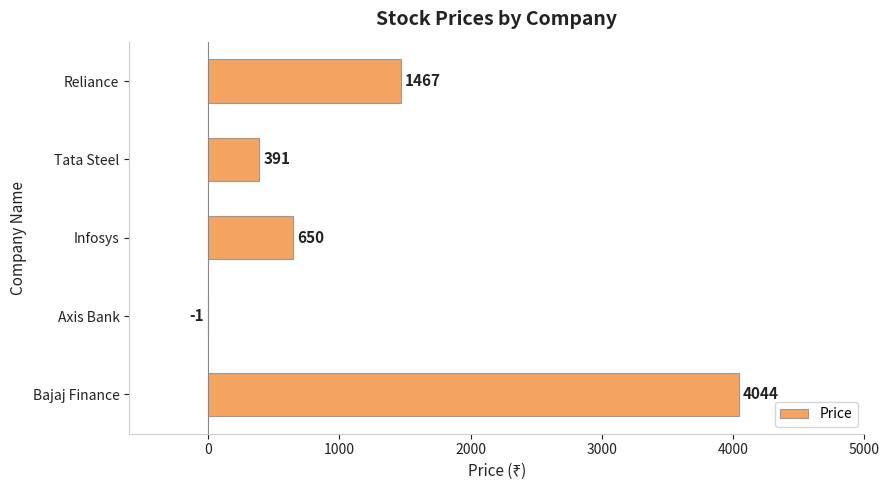

Reading bottom to top, extract all data points from this chart.

Bajaj Finance=4044	Axis Bank=-1	Infosys=650	Tata Steel=391	Reliance=1467